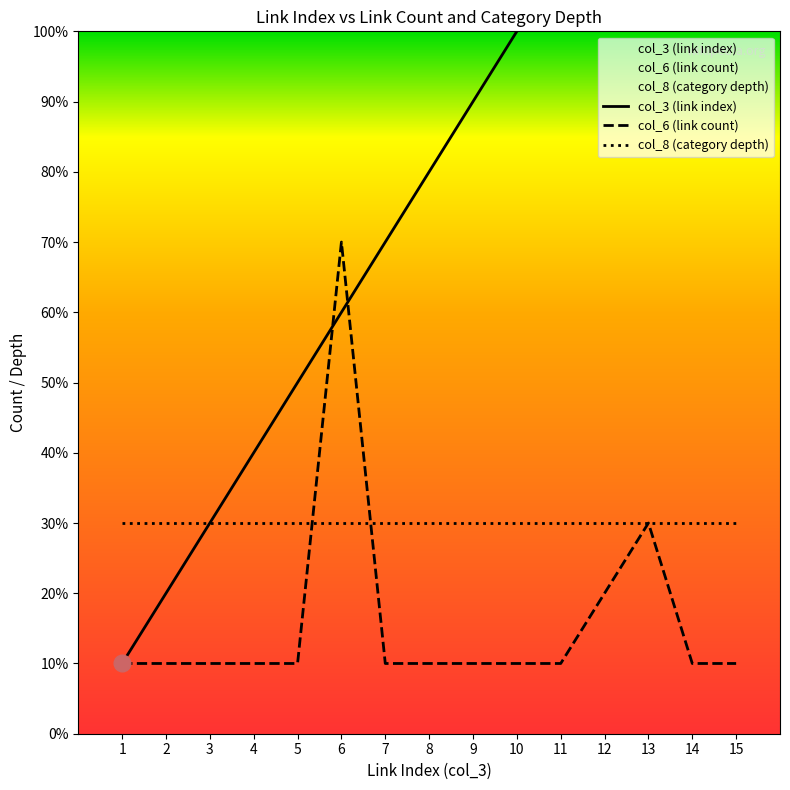

Does the chart display data point markers on the line(s)?

No